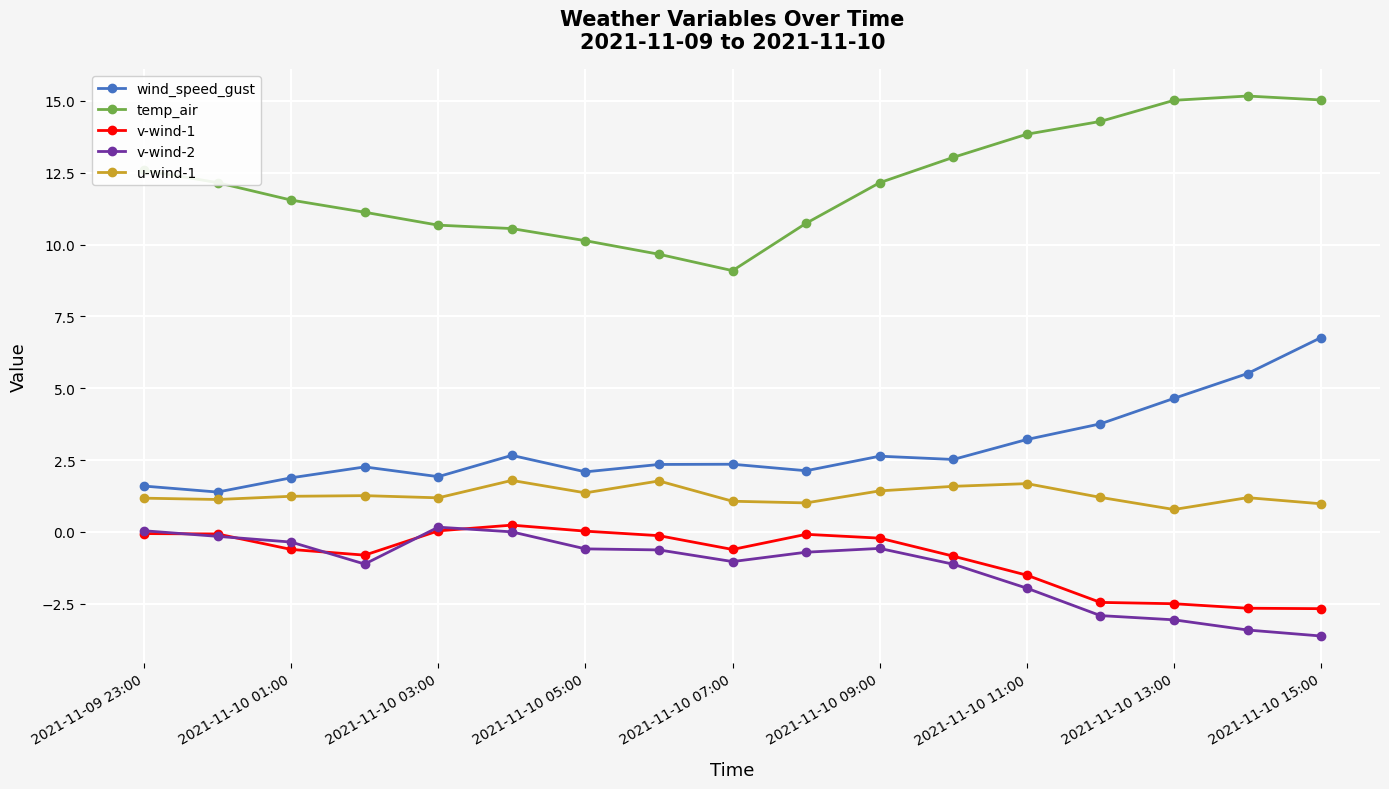

How many data points in temp_air are less than 12?

8